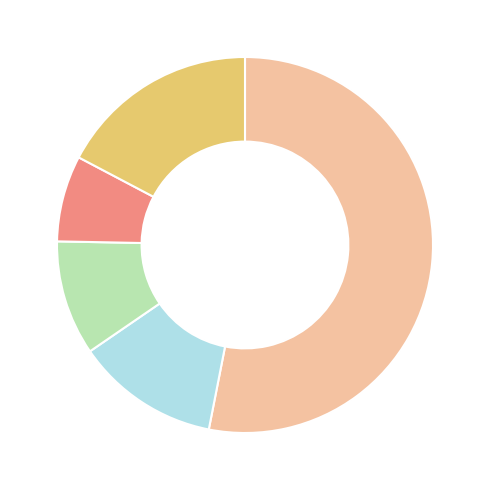

Does any single category account for the majority?

Yes